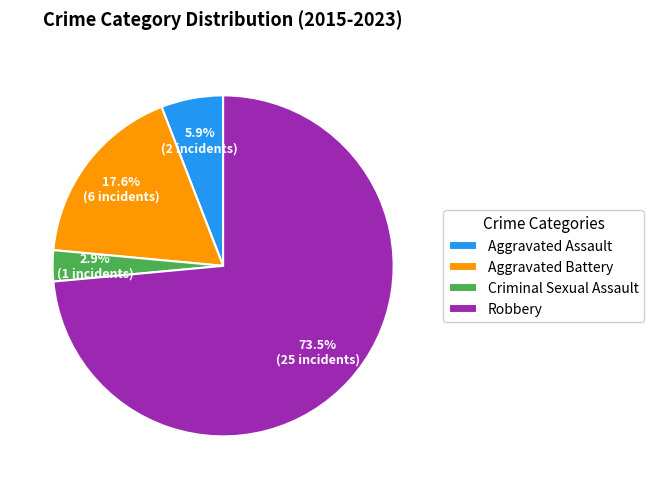

What is the largest slice in the pie chart?

Robbery